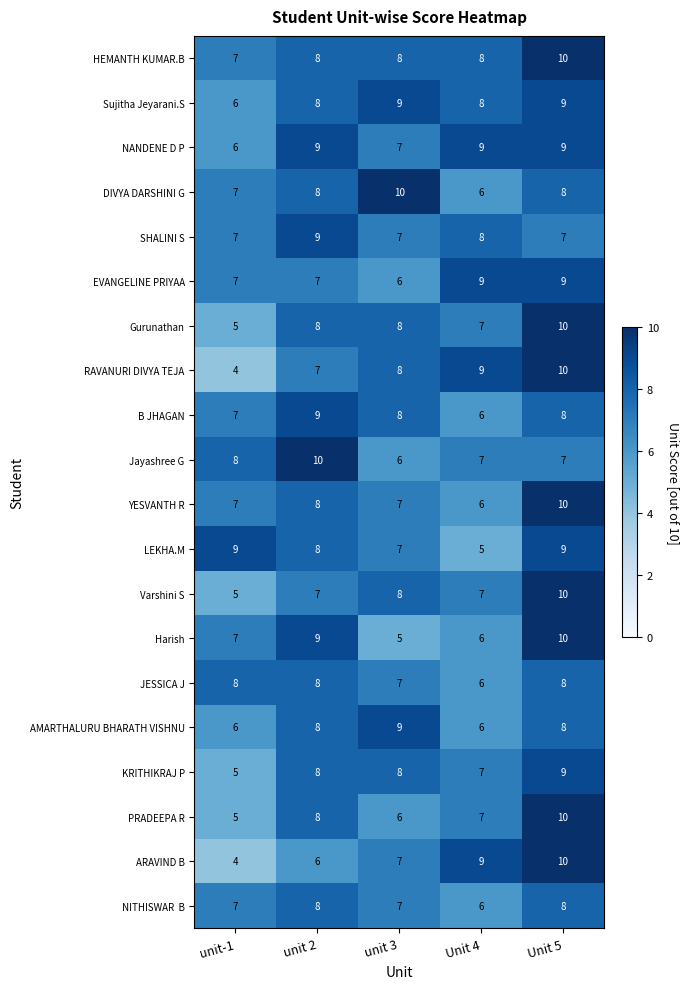

What is the sum of all EVANGELINE PRIYAA values?

38